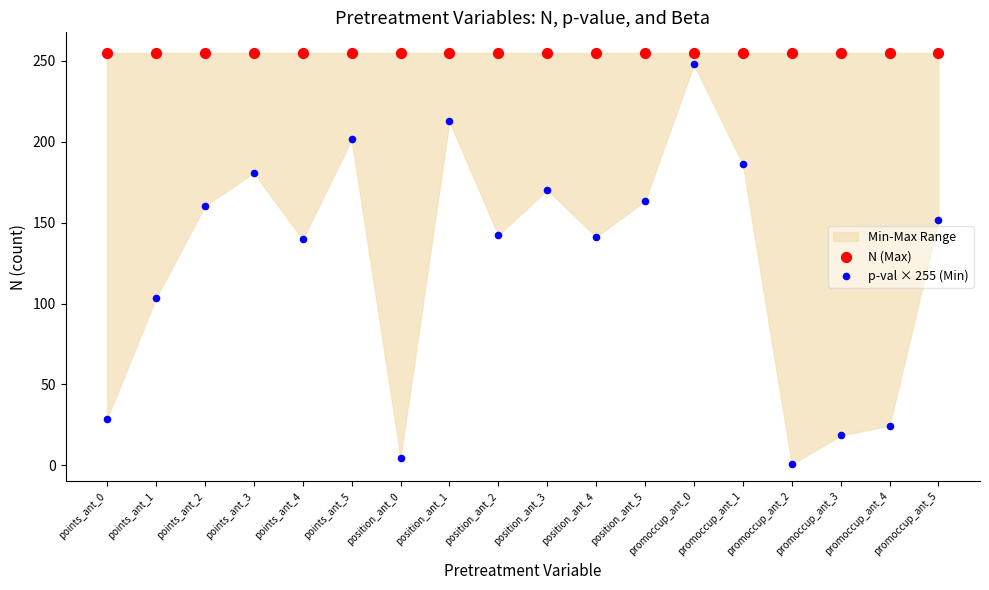

Which series reaches the minimum Y coordinate?

p-val × 255 (Min)